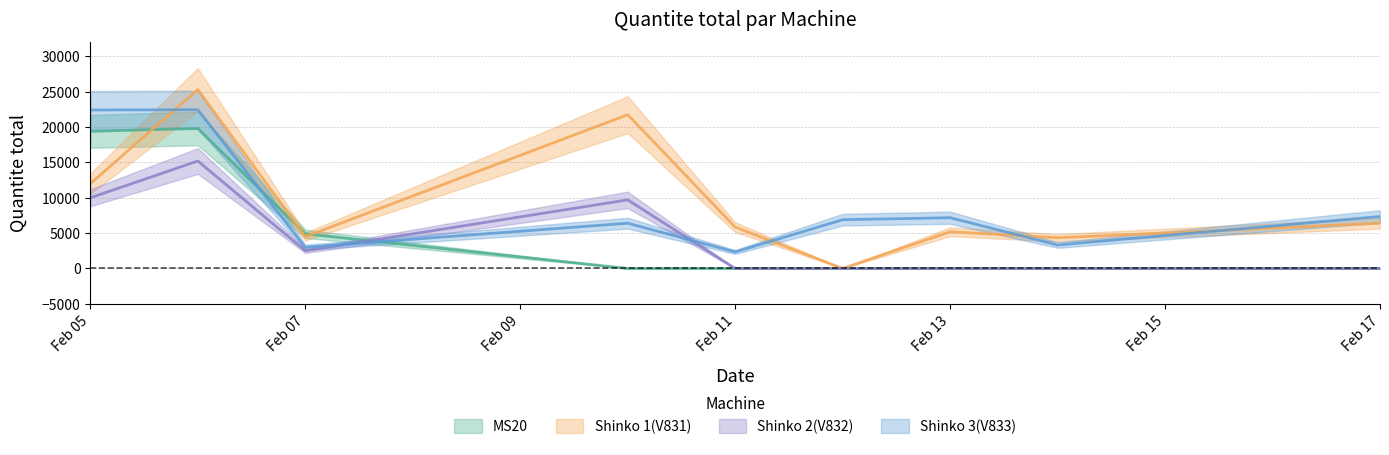

What is the value of the Shinko 3(V833) point at the 1st from the left?

22410